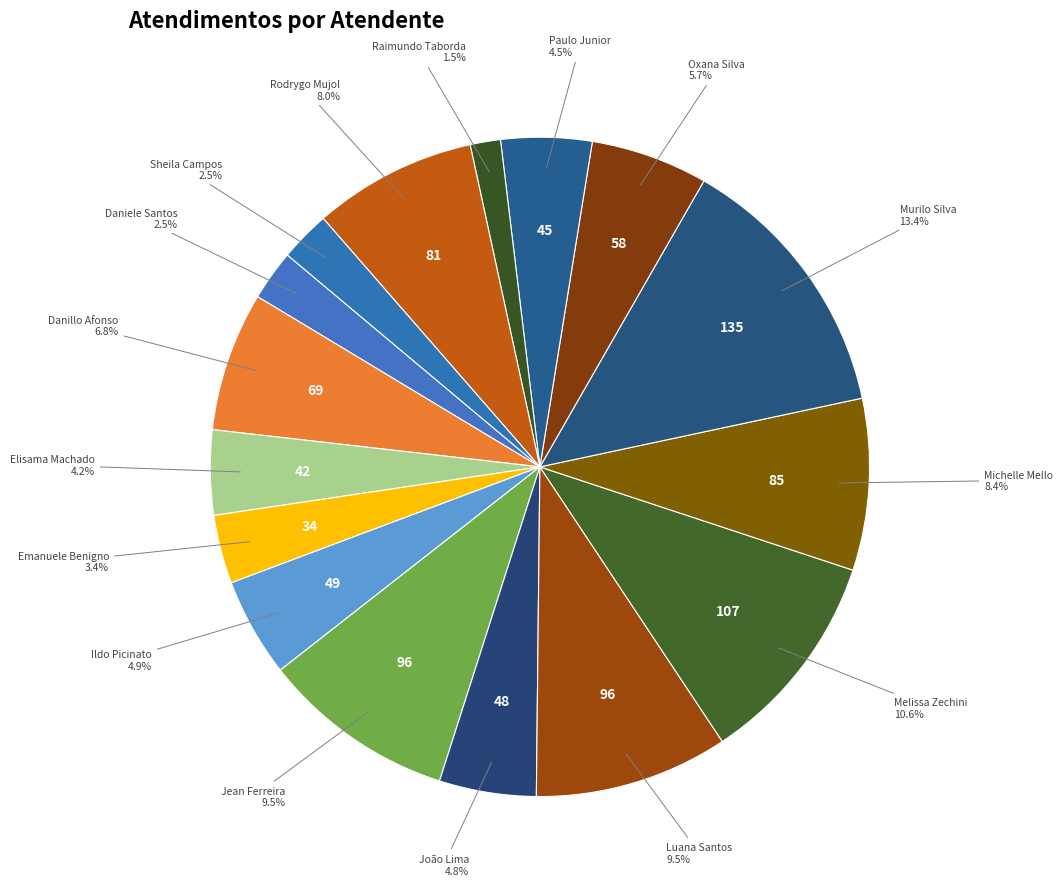

How many slices are in this pie chart?

16